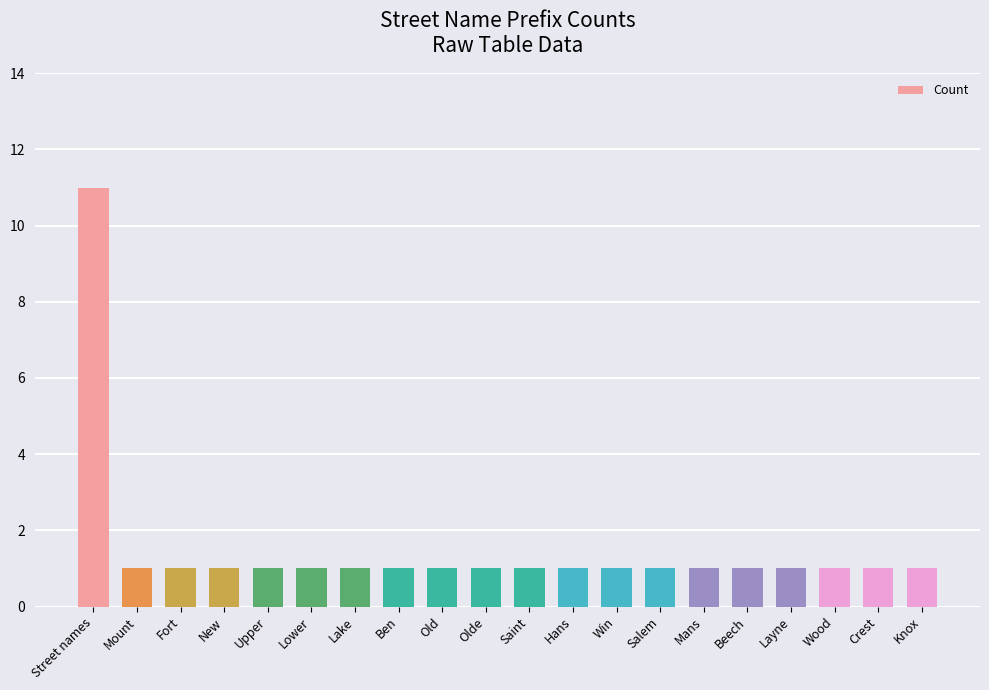

Reading left to right, extract all data points from this chart.

Street names=11	Mount=1	Fort=1	New=1	Upper=1	Lower=1	Lake=1	Ben=1	Old=1	Olde=1	Saint=1	Hans=1	Win=1	Salem=1	Mans=1	Beech=1	Layne=1	Wood=1	Crest=1	Knox=1